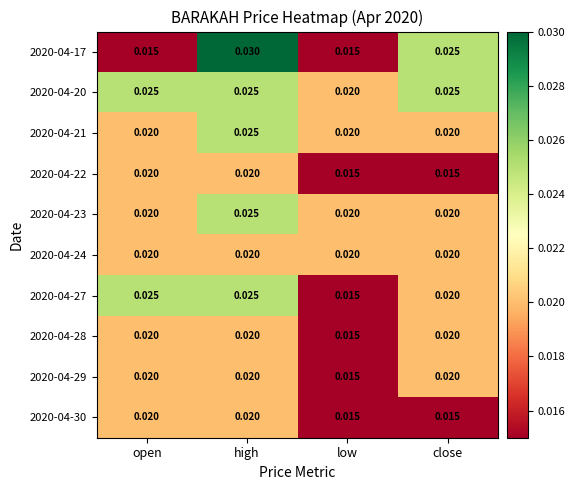

At which category does the chart reach its peak across all series?

high